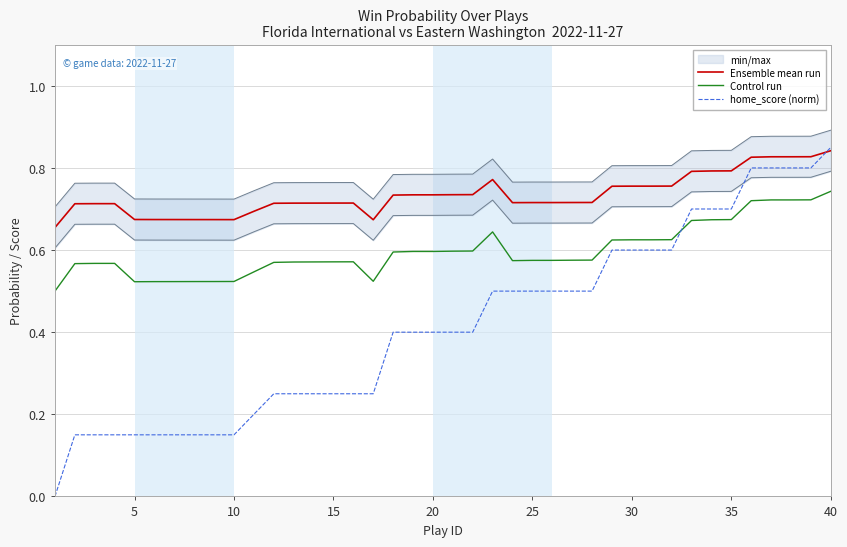

What is the maximum value for Ensemble mean run?

0.8